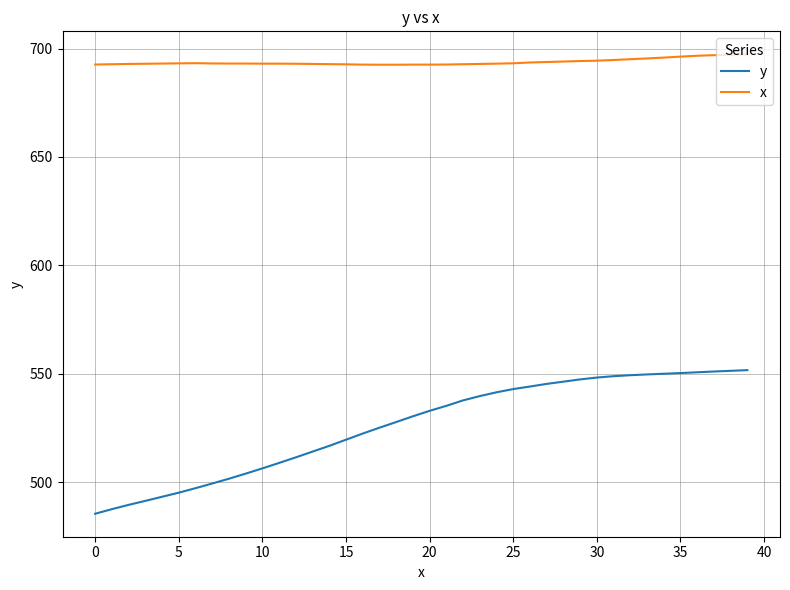

Which series has the widest spread of values?

y